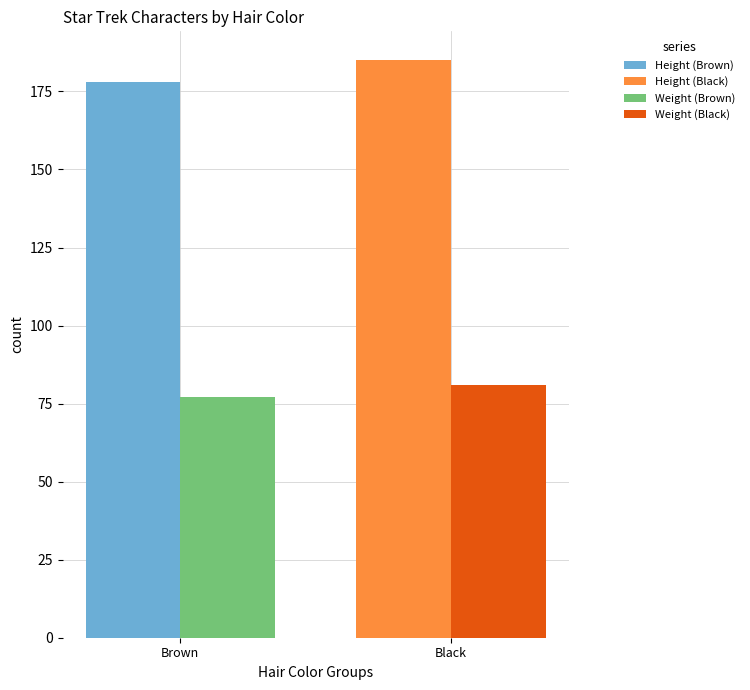

What is the minimum value for Weight (Brown)?

77